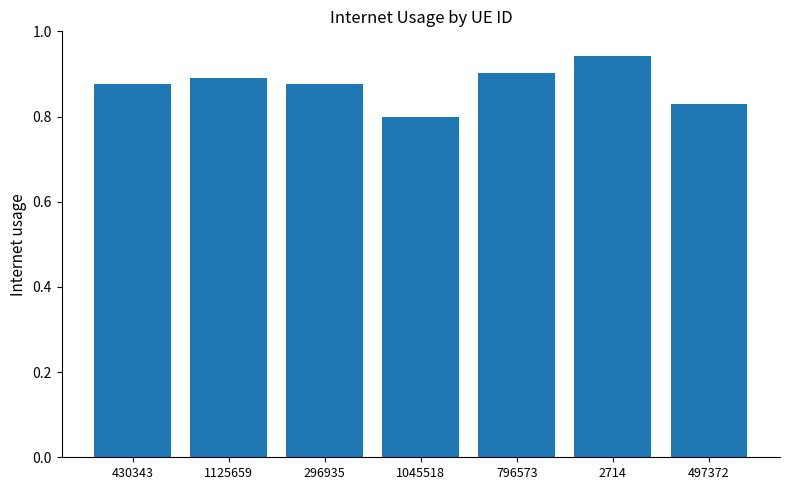

At which category does the chart reach its minimum across all series?

1045518